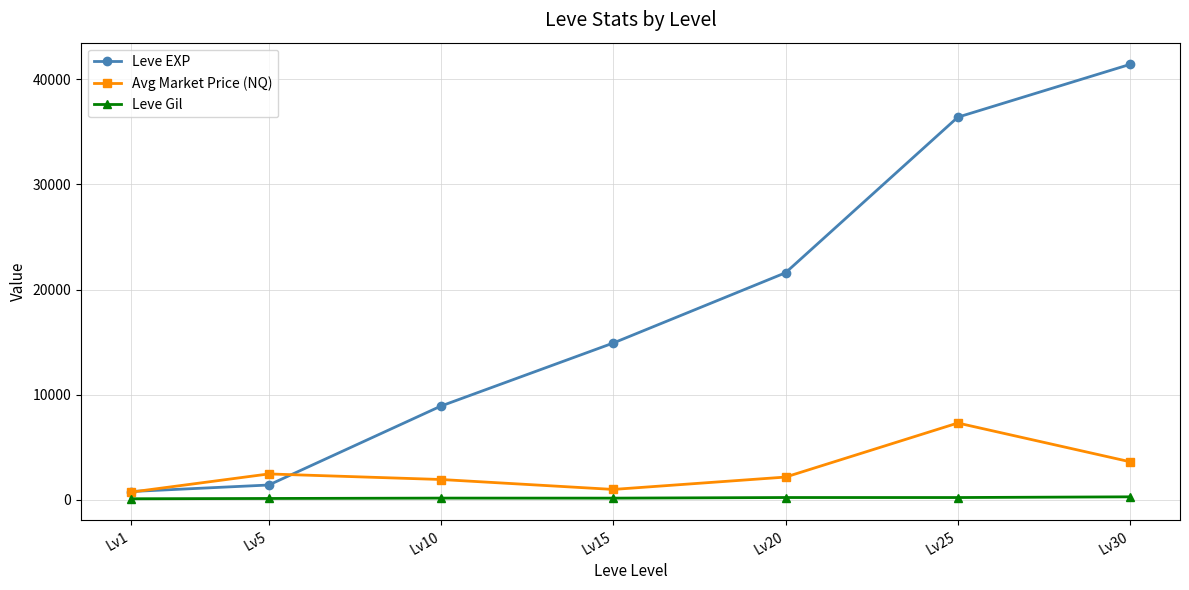

Which series has the largest total across all categories?

Leve EXP